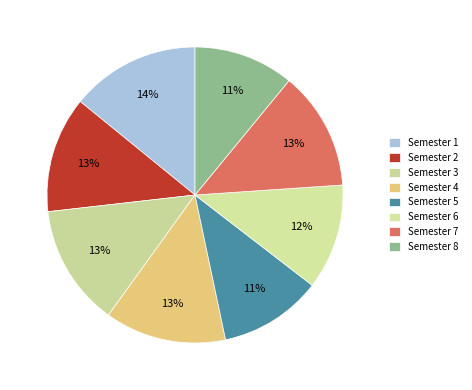

What percentage is the Semester 7 slice, to the nearest percent?

13%